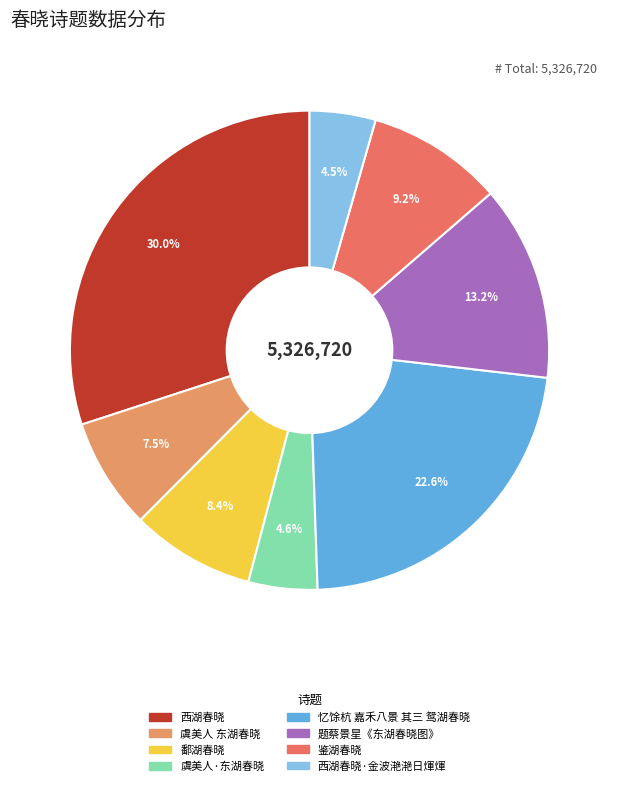

Is there a majority slice in this chart?

No